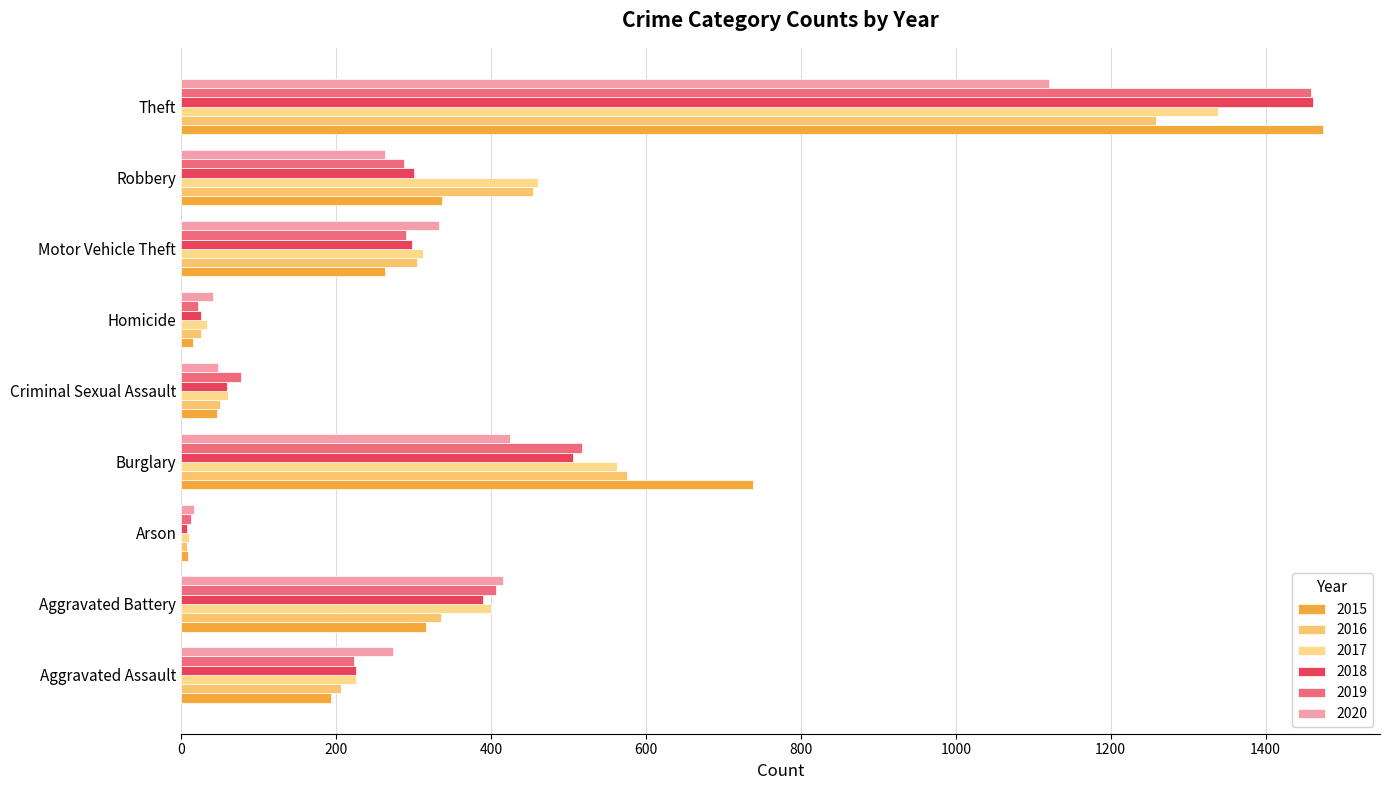

At which category is the sum across all series the highest?

Theft